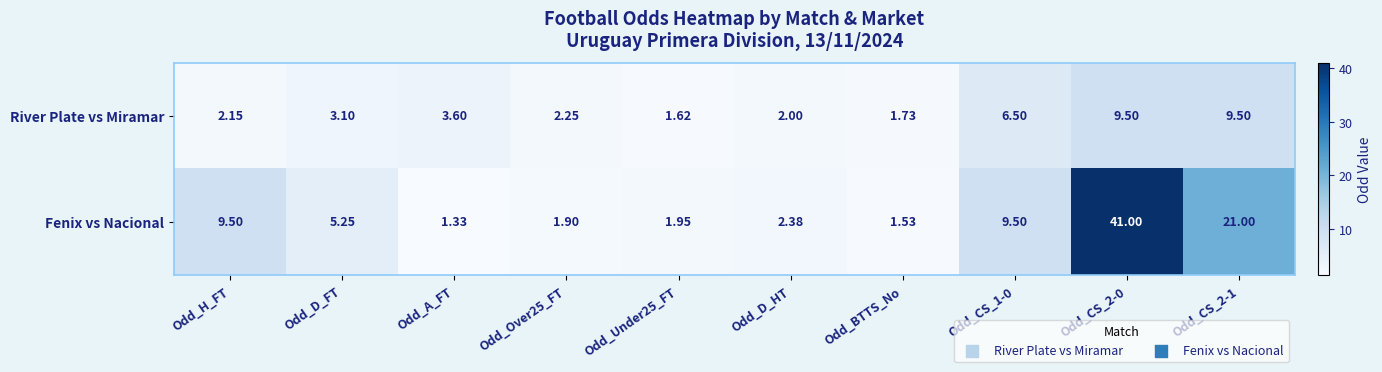

Which series has the largest range (max minus min)?

Fenix vs Nacional